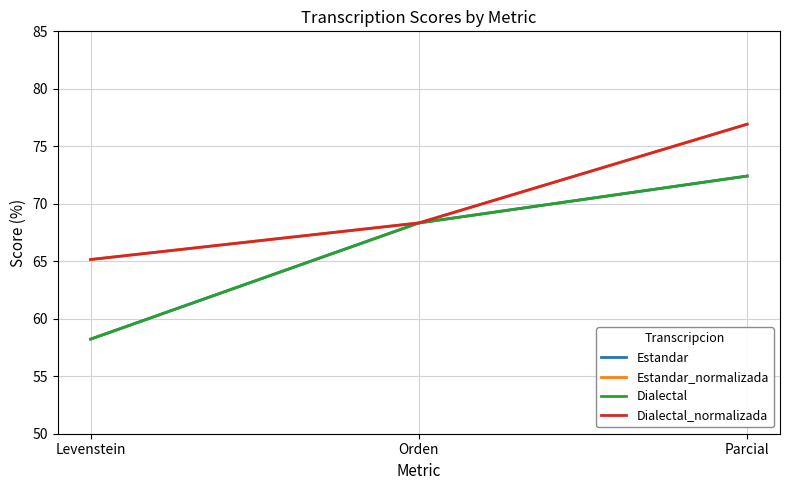

Where is Dialectal_normalizada nearest to the value 71?

Orden